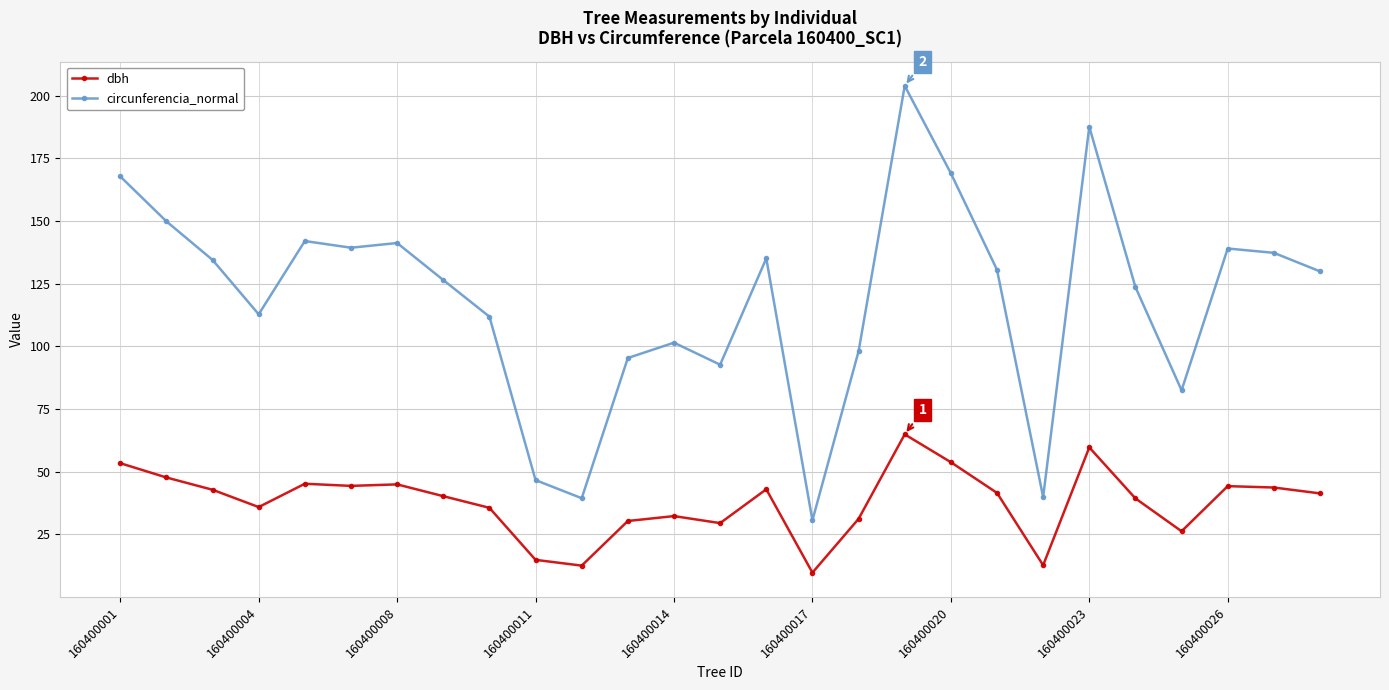

What is the highest value of the circunferencia_normal series?

203.9